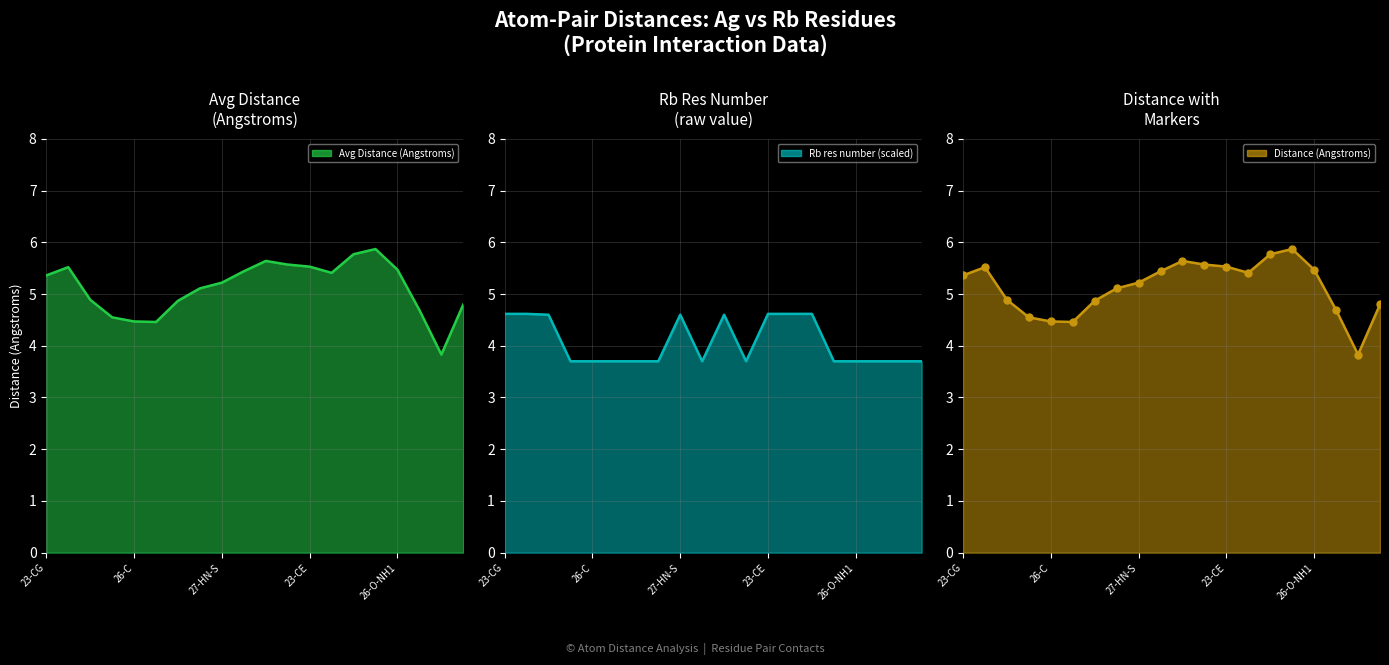

What is the difference between the maximum and minimum values in the Avg Distance (Angstroms) series?

2.0